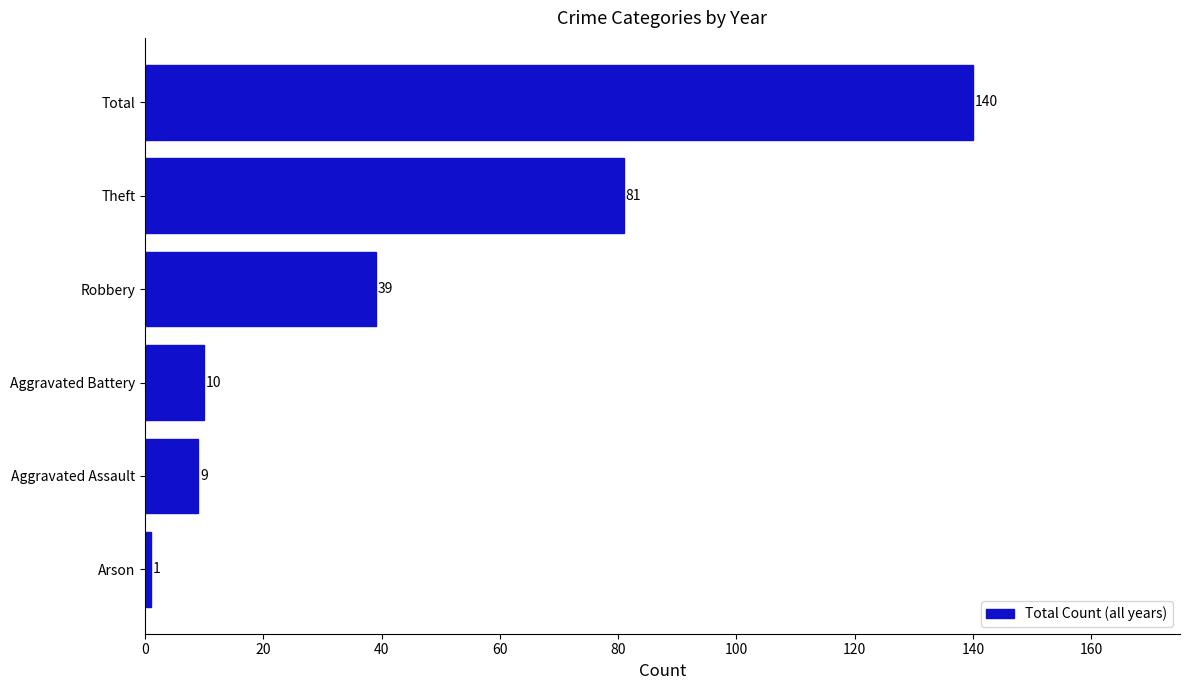

Between Aggravated Battery and Aggravated Assault, which is larger?

Aggravated Battery